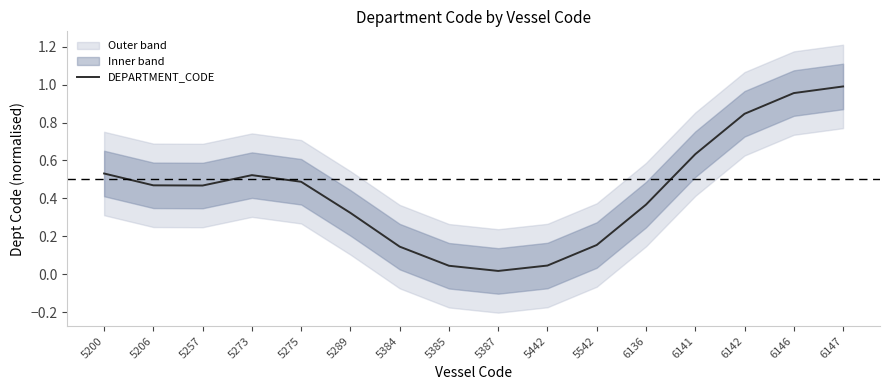

Read the value at 6136.

0.4